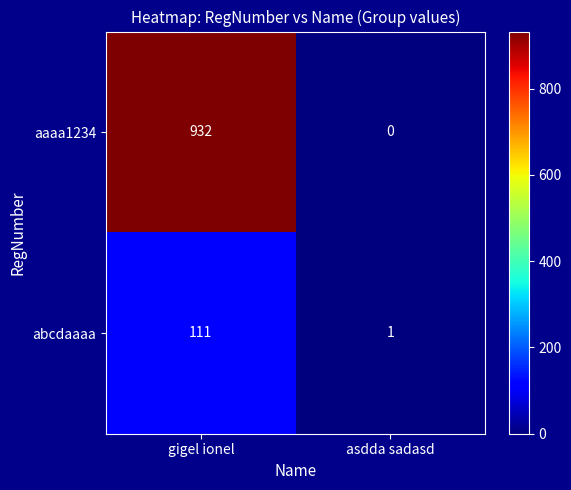

True or false: abcdaaaa has a value of 111 at gigel ionel.

True